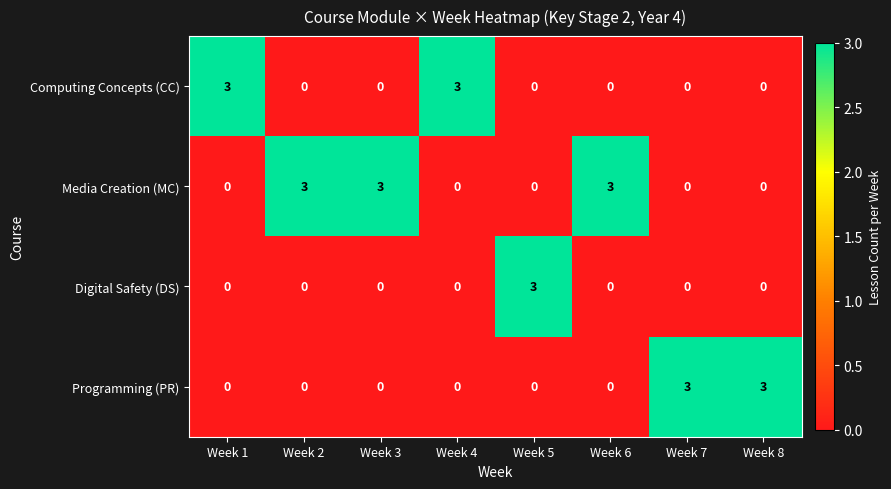

Count the Computing Concepts (CC) values in the range 0 to 3.

8